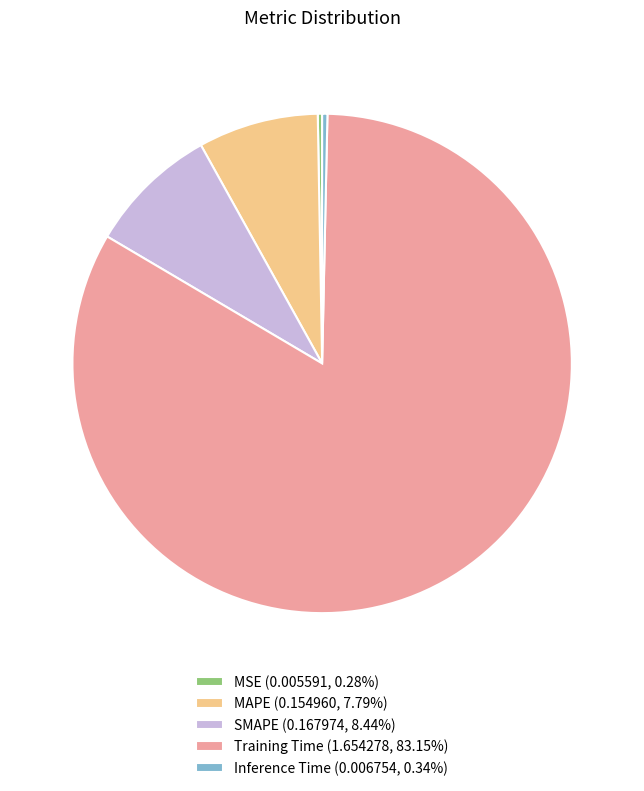

Is there any slice that represents more than half of the pie?

Yes